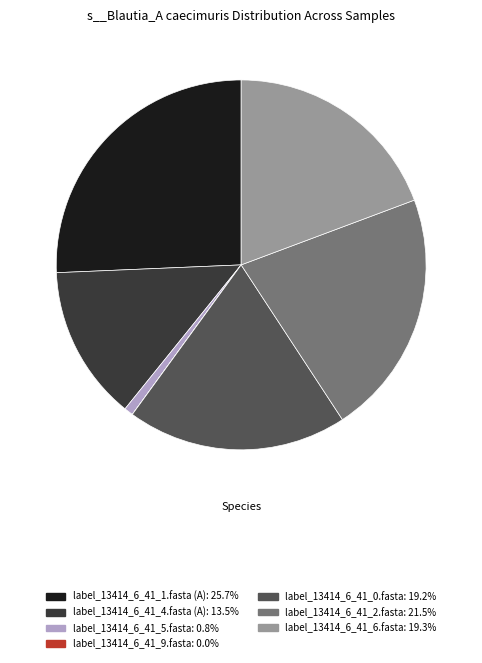

What is the largest slice in the pie chart?

label_13414_6_41_1.fasta (A)